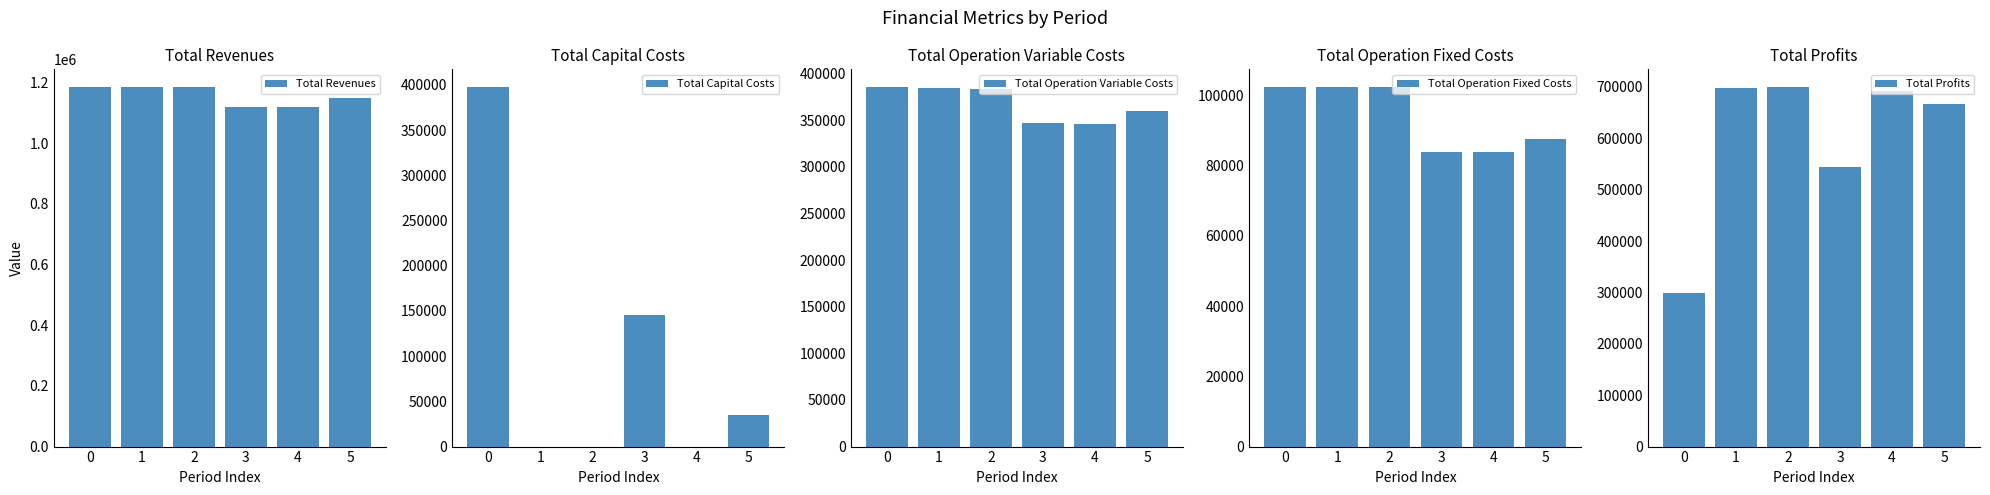

What is the greatest value displayed?

1184373.6